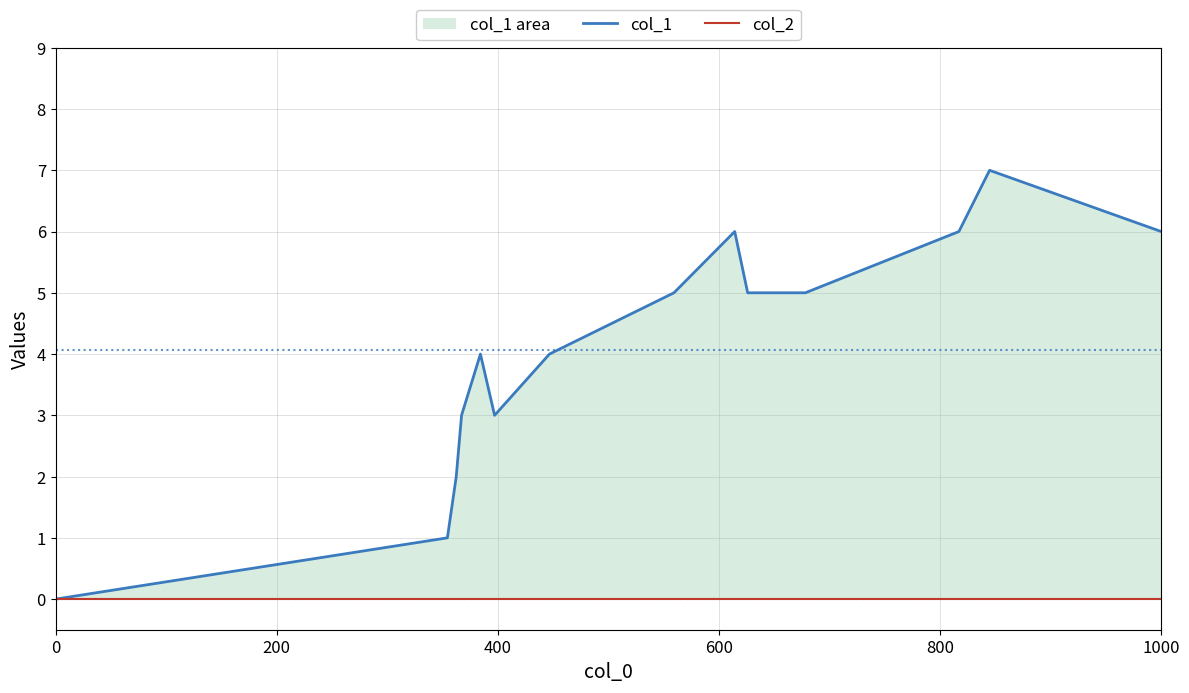

What is the highest value of the col_1 series?

7